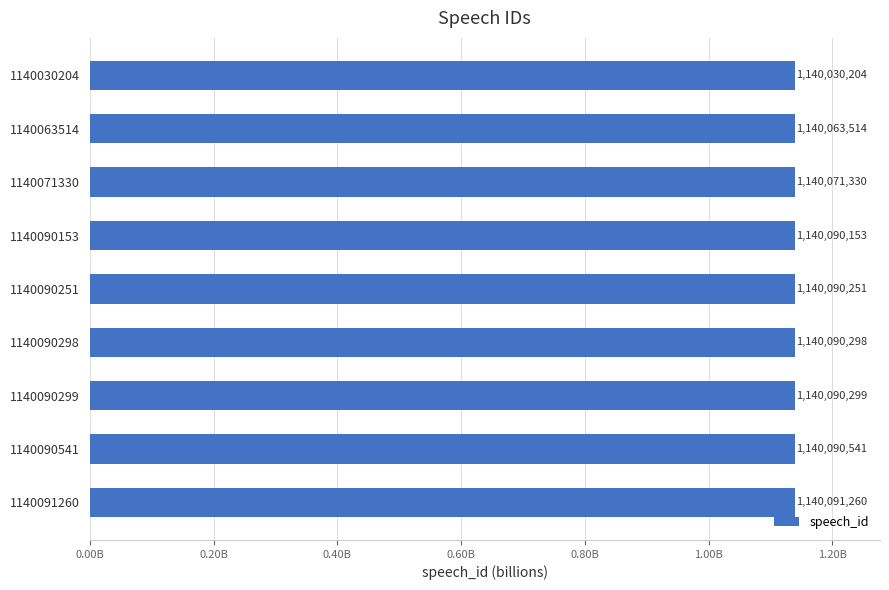

Does the chart contain any negative values?

No